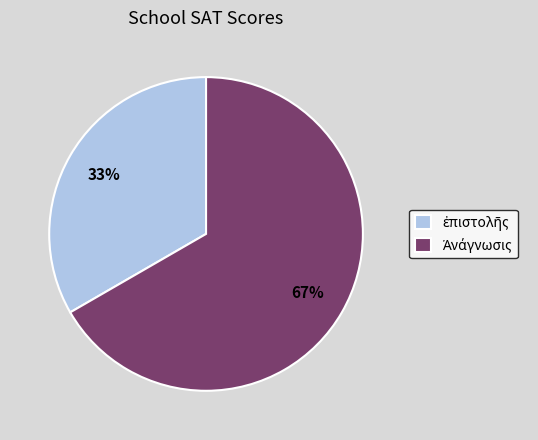

Is there any slice that represents more than half of the pie?

Yes